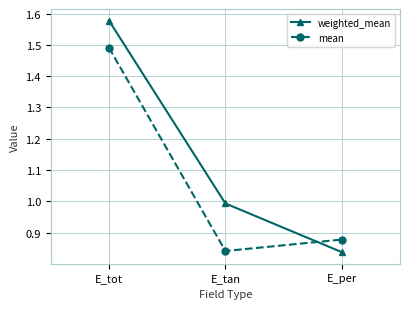

Rank the series by their maximum value, from lowest to highest.

mean, weighted_mean